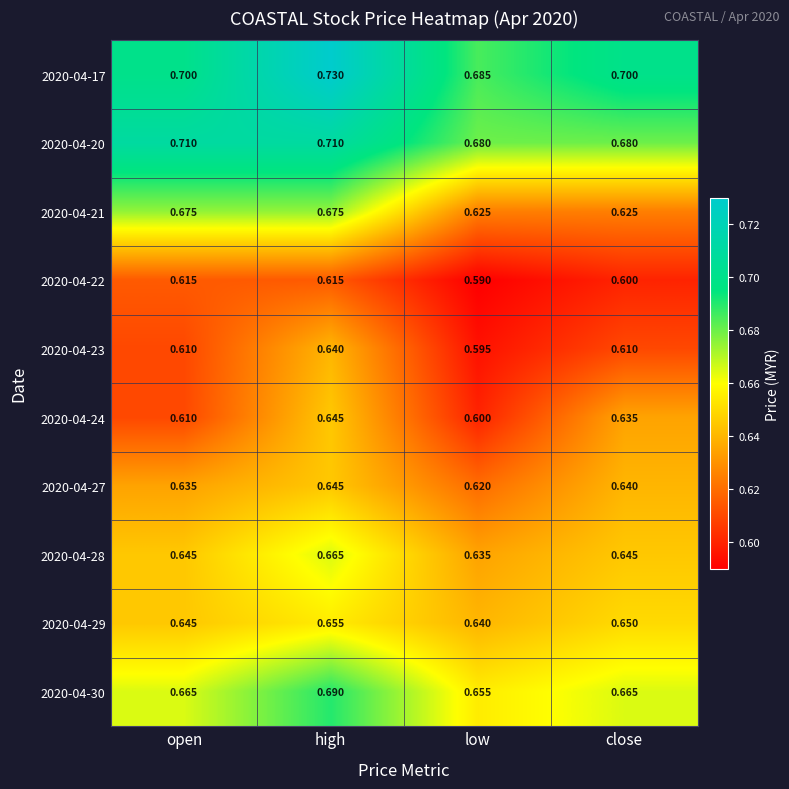

At which label is 2020-04-17 closest to 0?

low